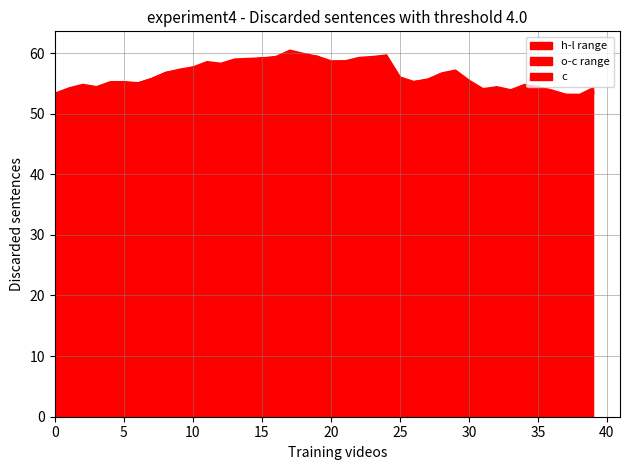

At which label does l first exceed 54?

4